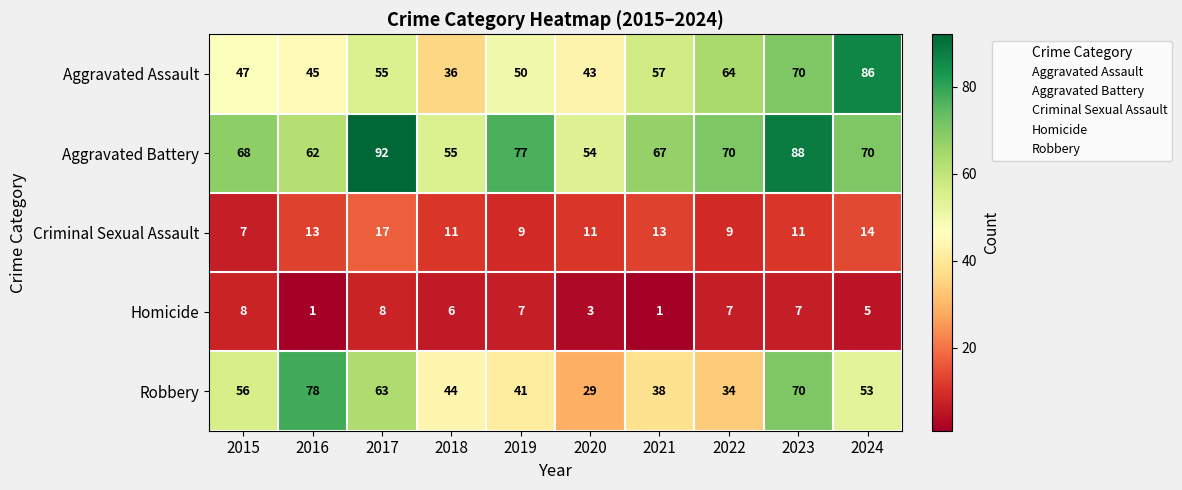

True or false: Homicide has a value of 12 at 2022.

False